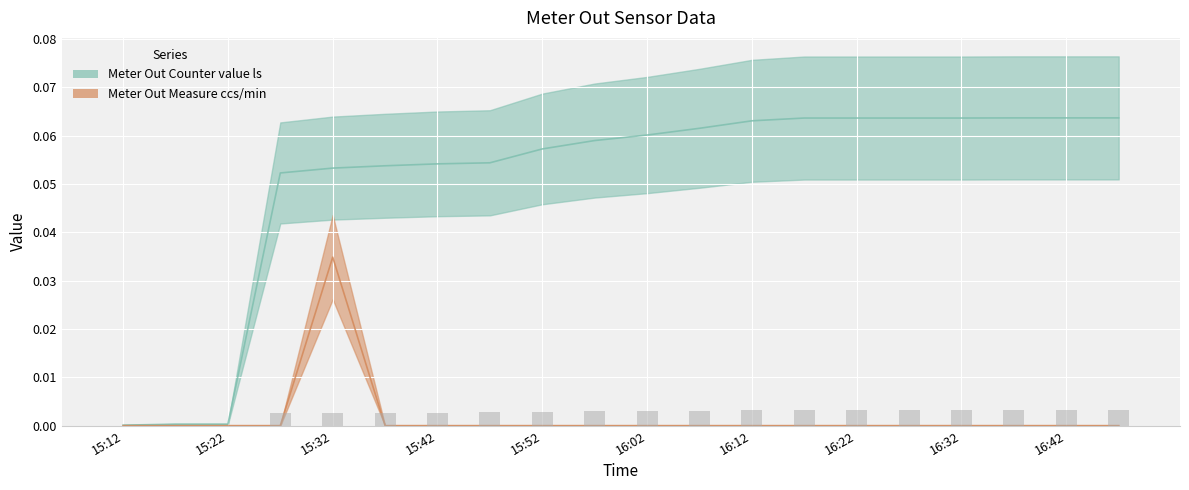

What is the difference between the highest and lowest values at 16:47?

0.1